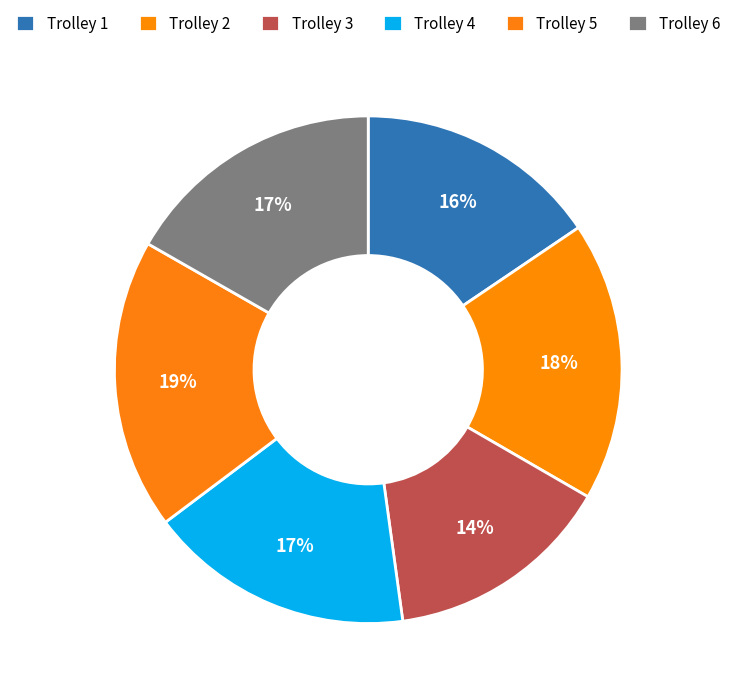

What percentage is the Trolley 2 slice, to the nearest percent?

18%